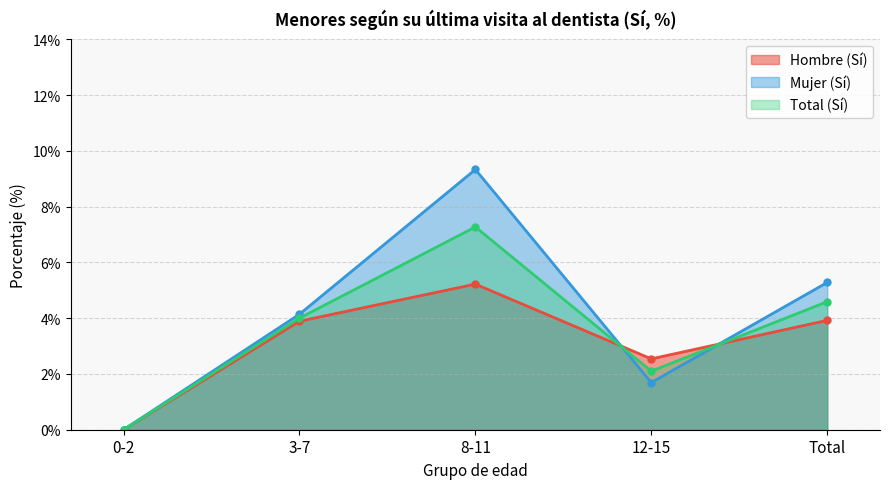

Is it true that Hombre (Sí) equals 1.4 at 12-15?

False